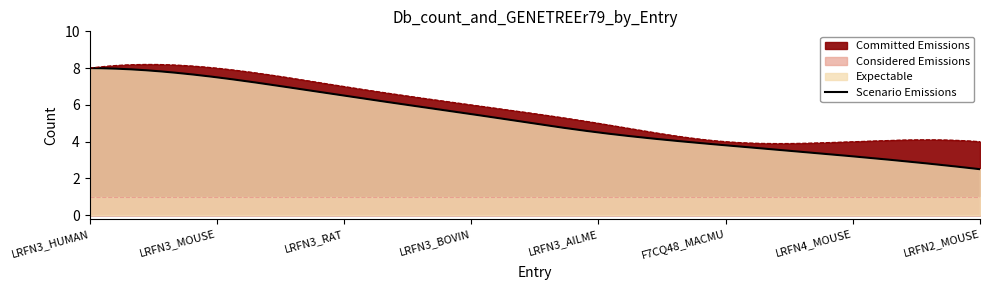

True or false: Scenario Emissions has more than 1 points higher than both neighbors.

False